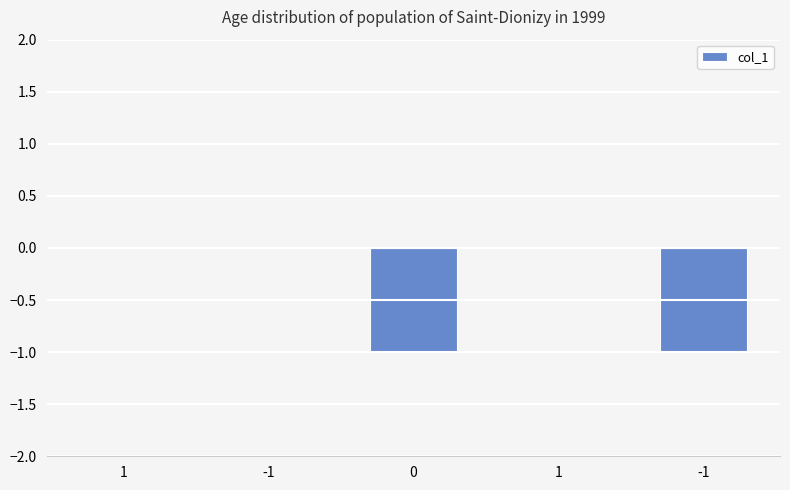

What is the sum of all values?

-2